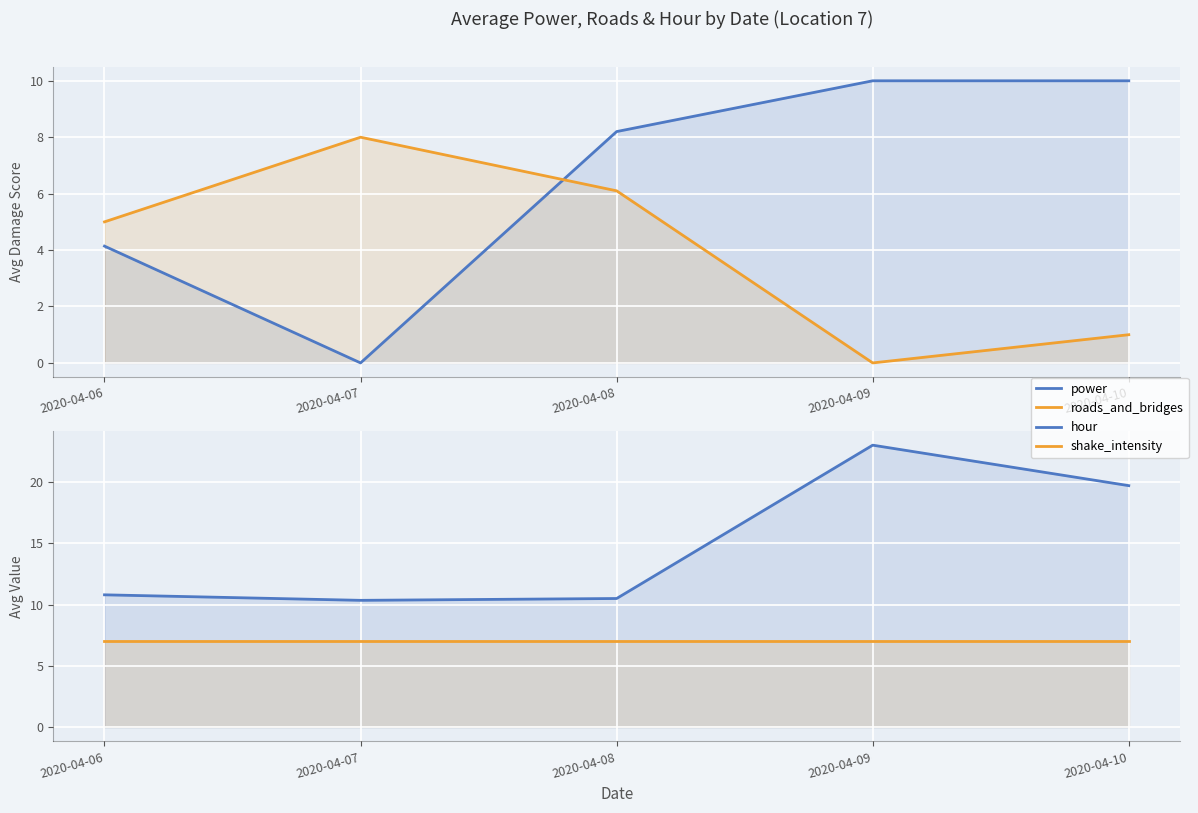

Reading left to right, list all the values displayed in this chart.

power: 4.1	0.0	8.2	10.0	10.0
roads_and_bridges: 5.0	8.0	6.1	0.0	1.0
hour: 10.8	10.3	10.5	23.0	19.7
shake_intensity: 7.0	7.0	7.0	7.0	7.0